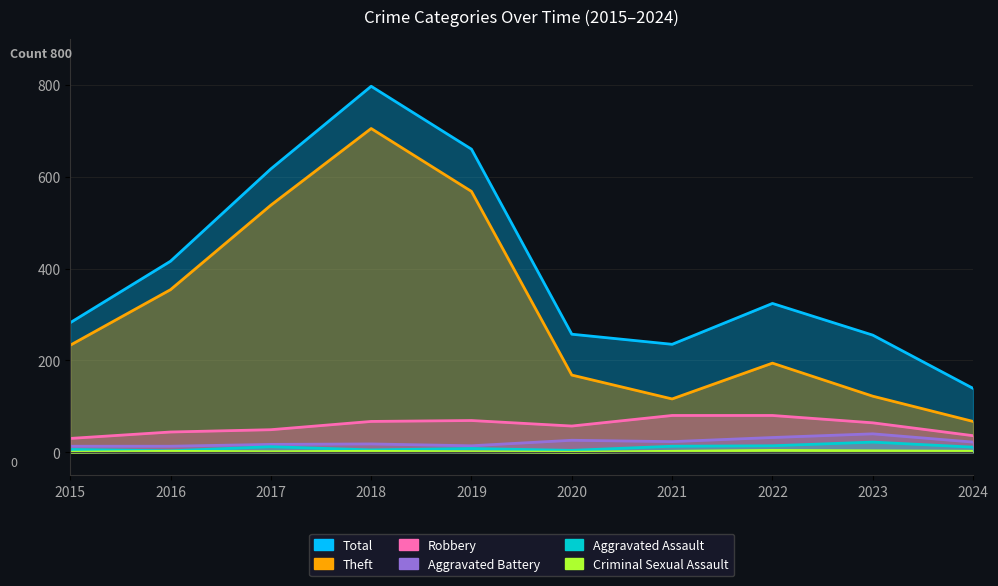

What is the difference between the Total values at 2015 and 2016?

134